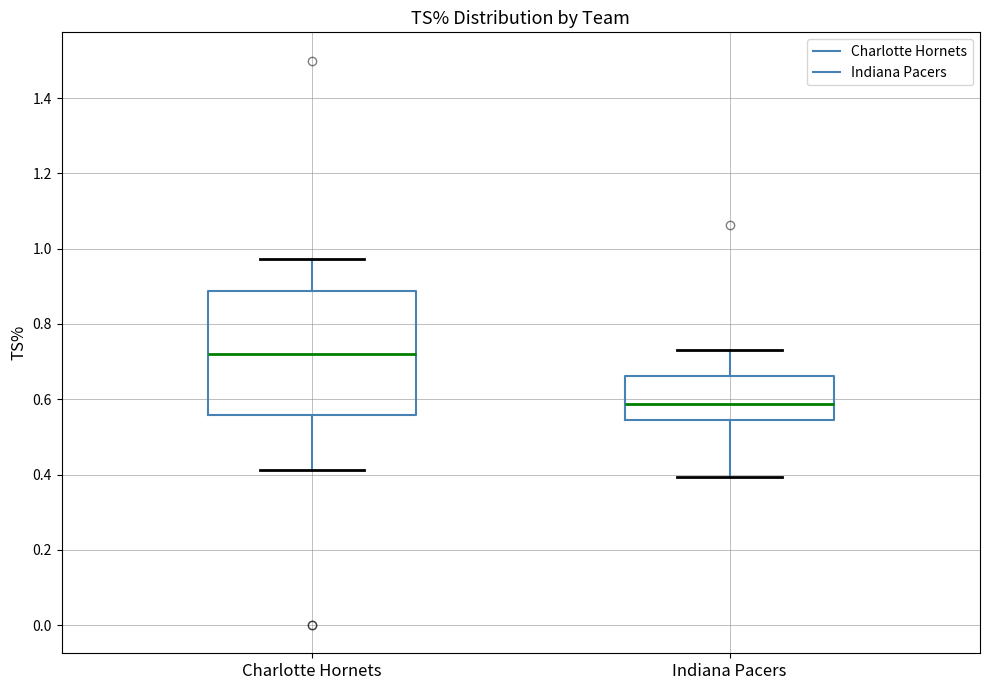

Where is the upper edge of the box for Charlotte Hornets on the y-axis? The values are not printed on the chart, so give them approximately, as read against the axis.

0.88